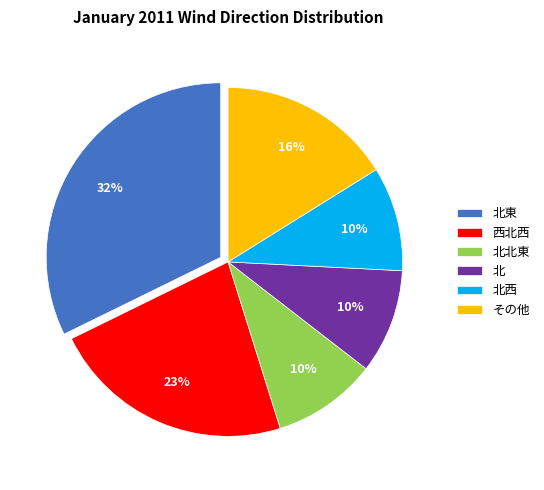

Is there a majority slice in this chart?

No